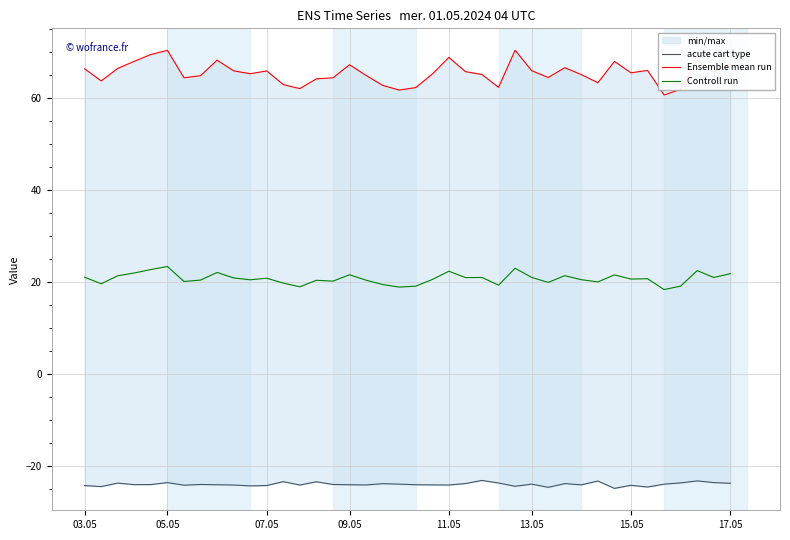

What is the minimum value for Controll run?

18.3